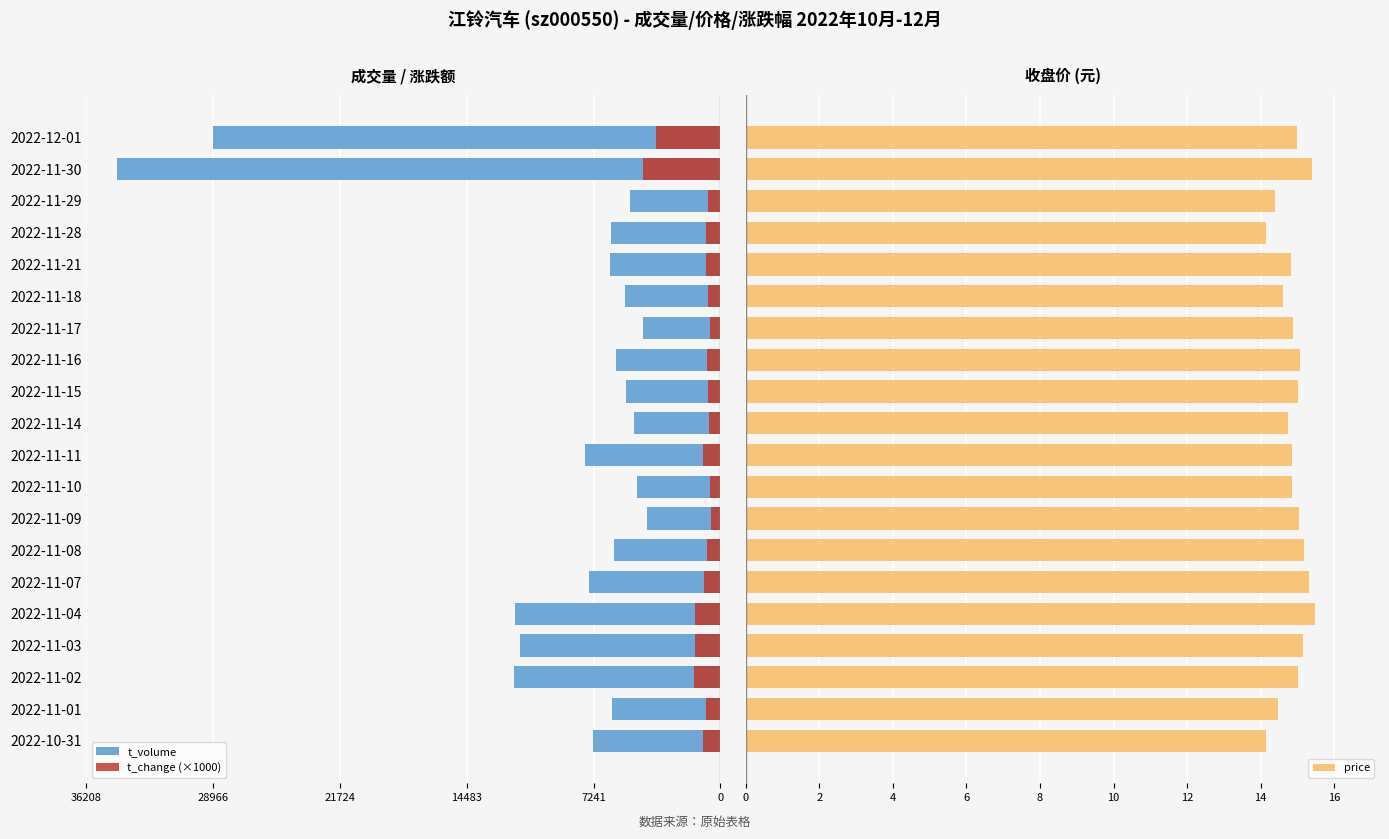

What is the sum of all price values?

297.6